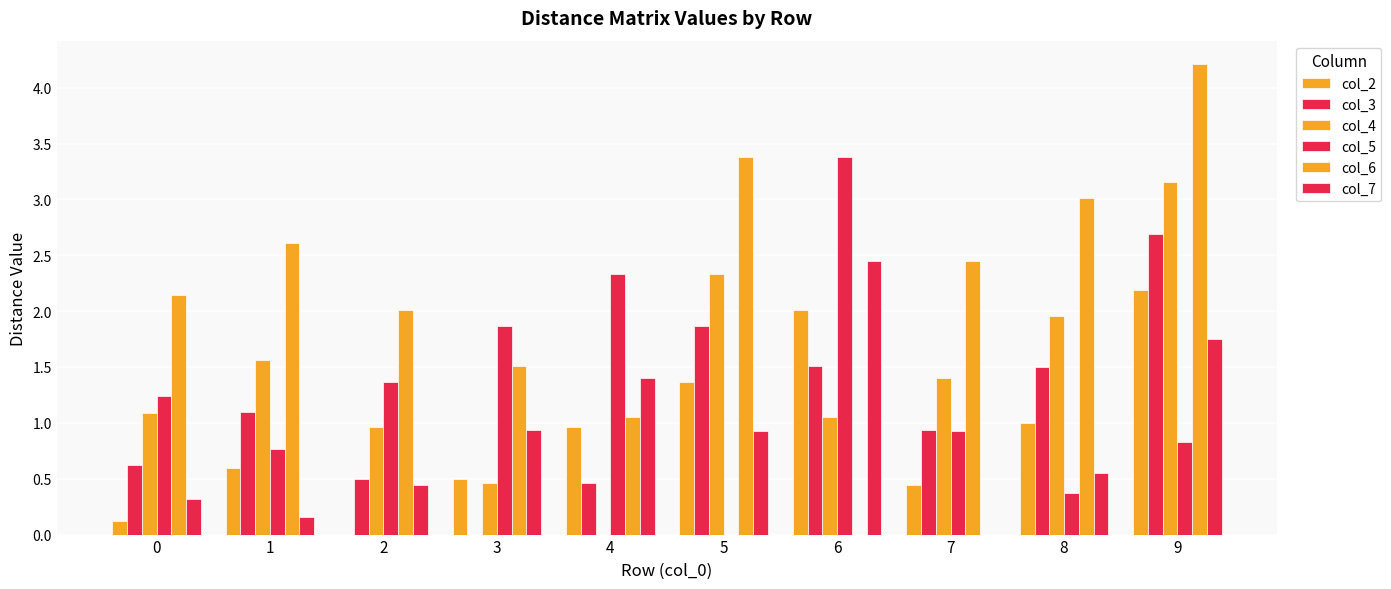

Are the bars horizontal?

No